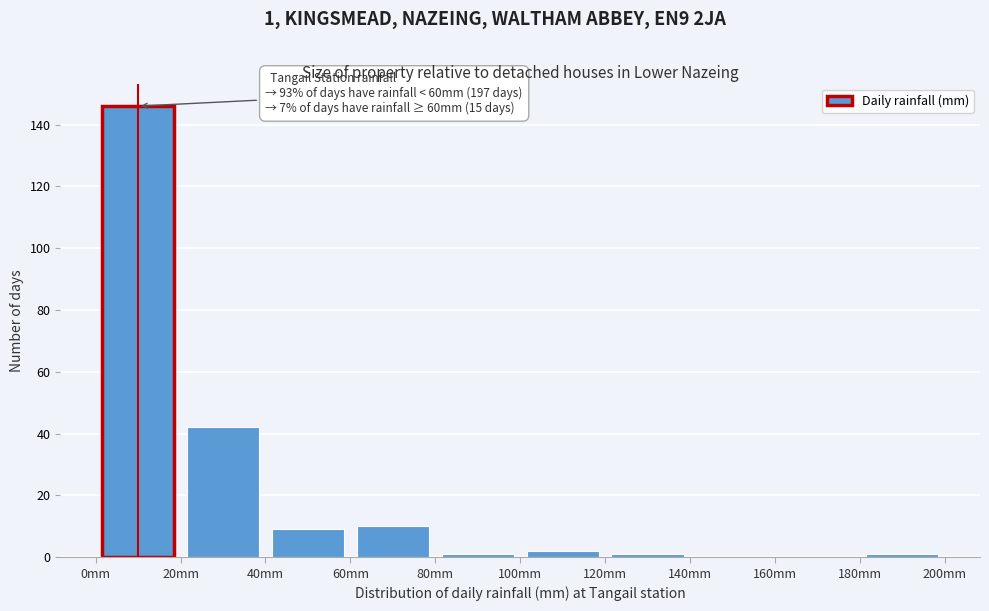

Which range on the x-axis has the tallest bar?

0 to 20